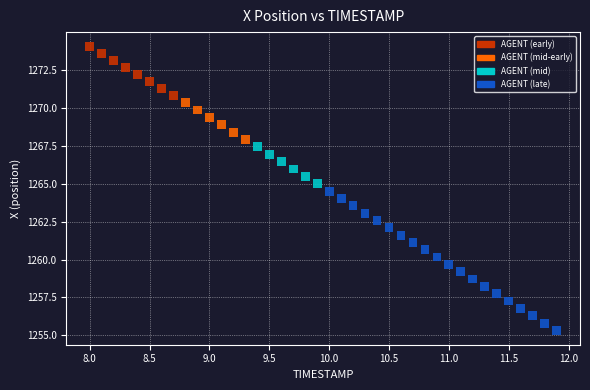

What is the range of Y values (max minus min)?

18.7